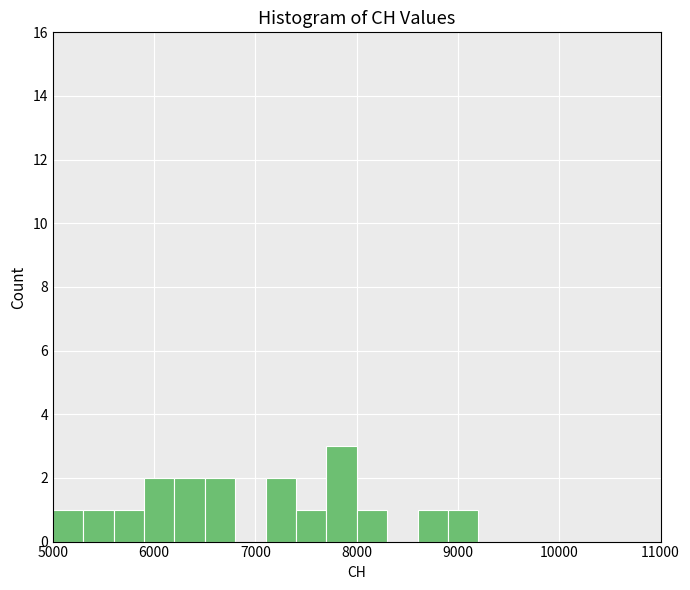

Read against the x-axis, roughly where is the centre of the tallest bar?

7900